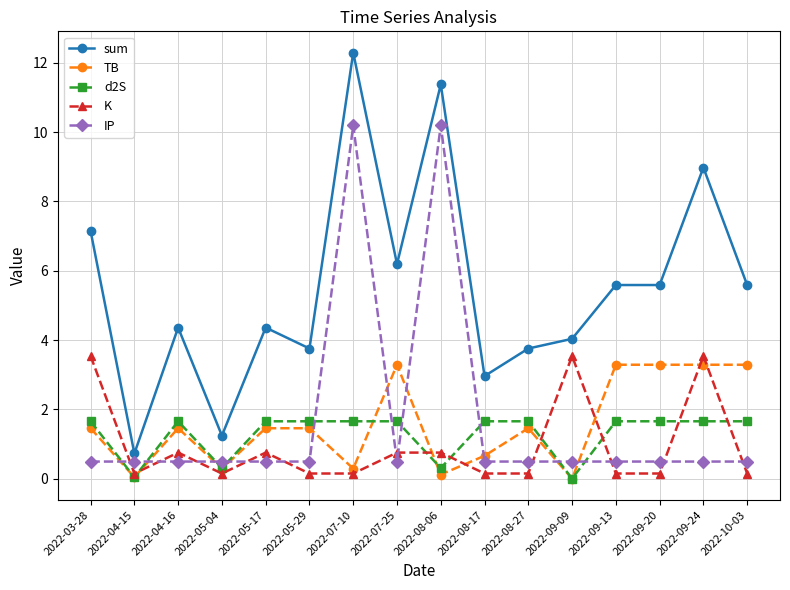

Which series has the widest spread of values?

sum